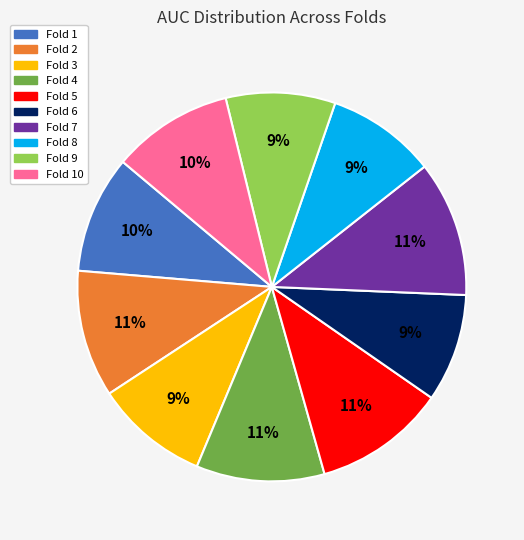

Is the sum of Fold 5 and Fold 6 greater than half?

No